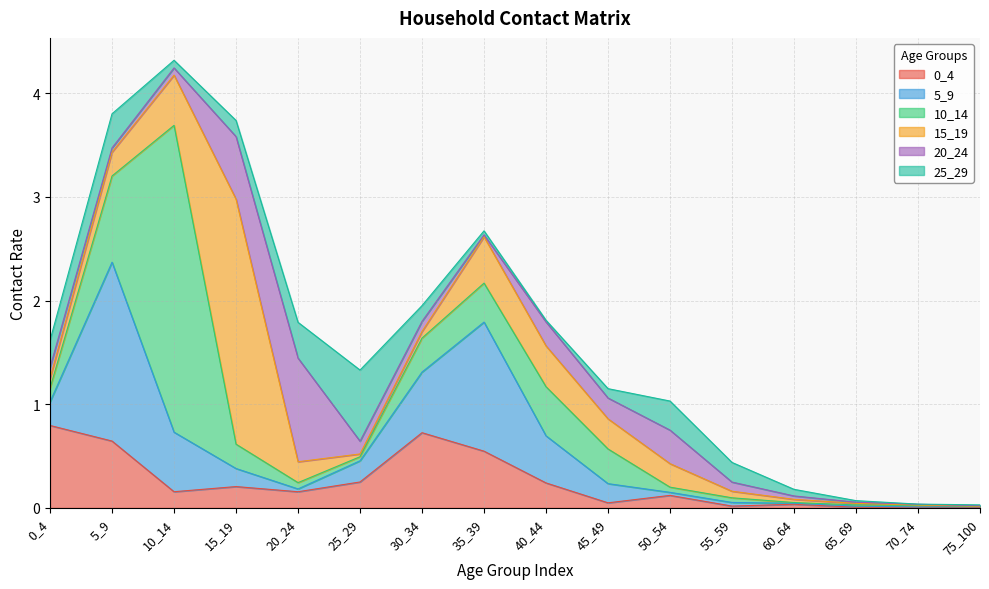

How many distinct data groups are displayed?

6